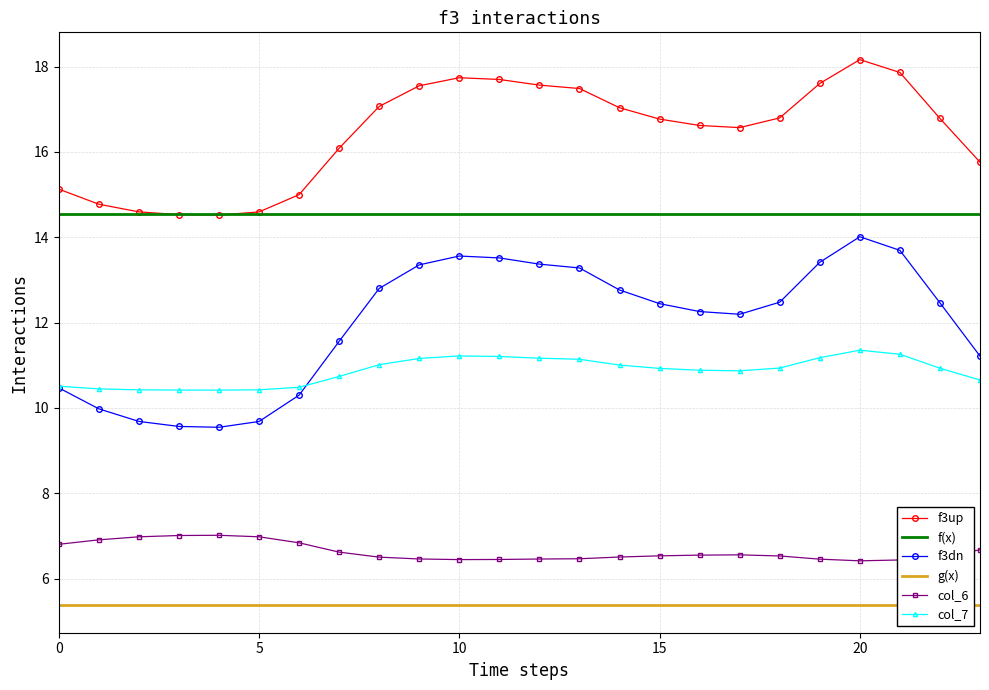

What is the sum of the f(x) values at 12 and 19?

29.1